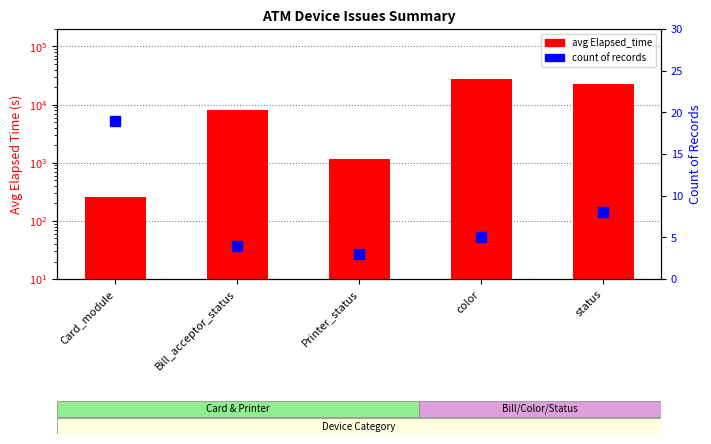

At how many categories does at least one series exceed 10639?

2